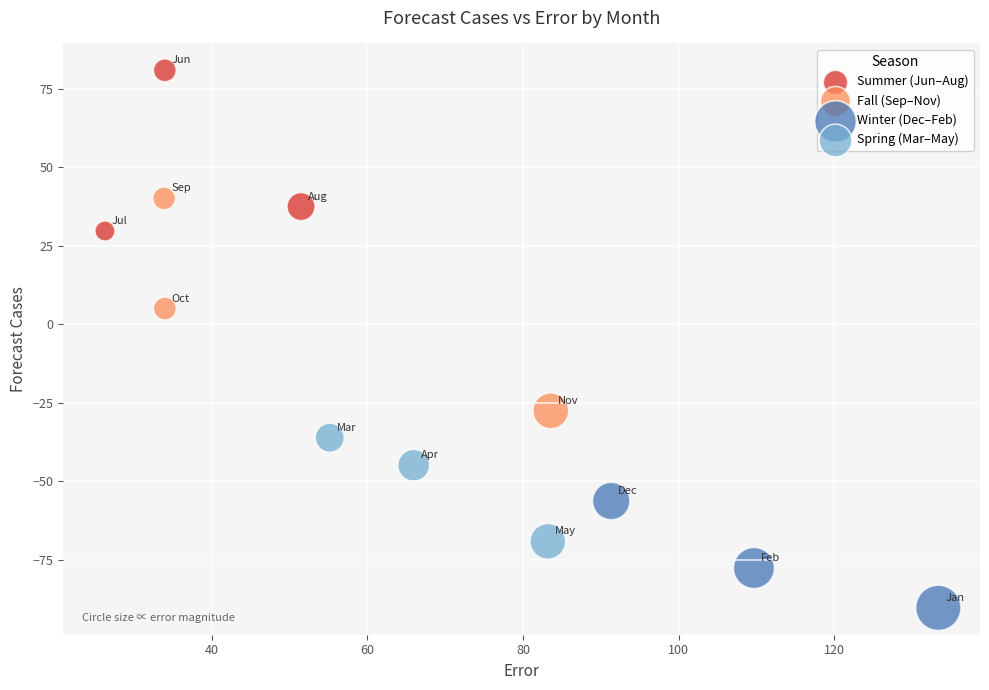

Which series contains the highest Y value?

Summer (Jun–Aug)